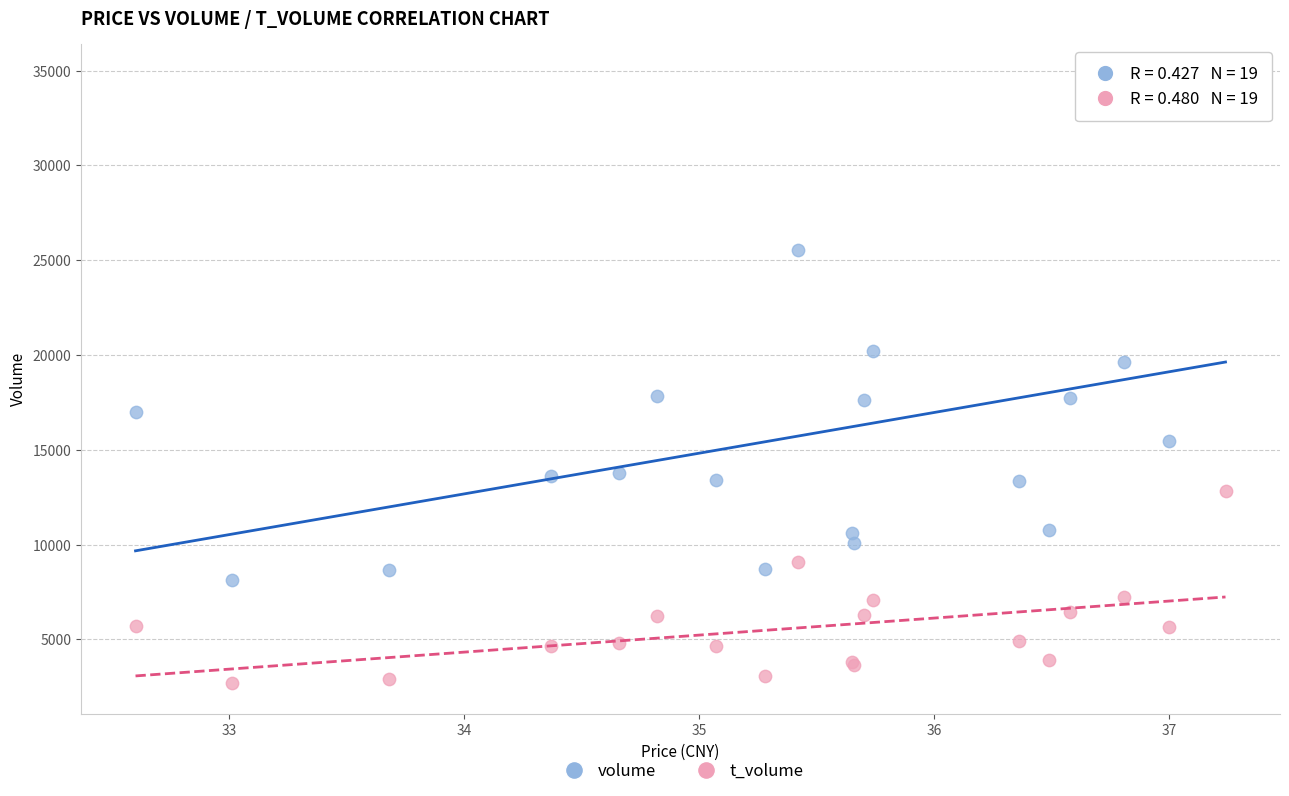

Which series reaches the maximum Y coordinate?

volume